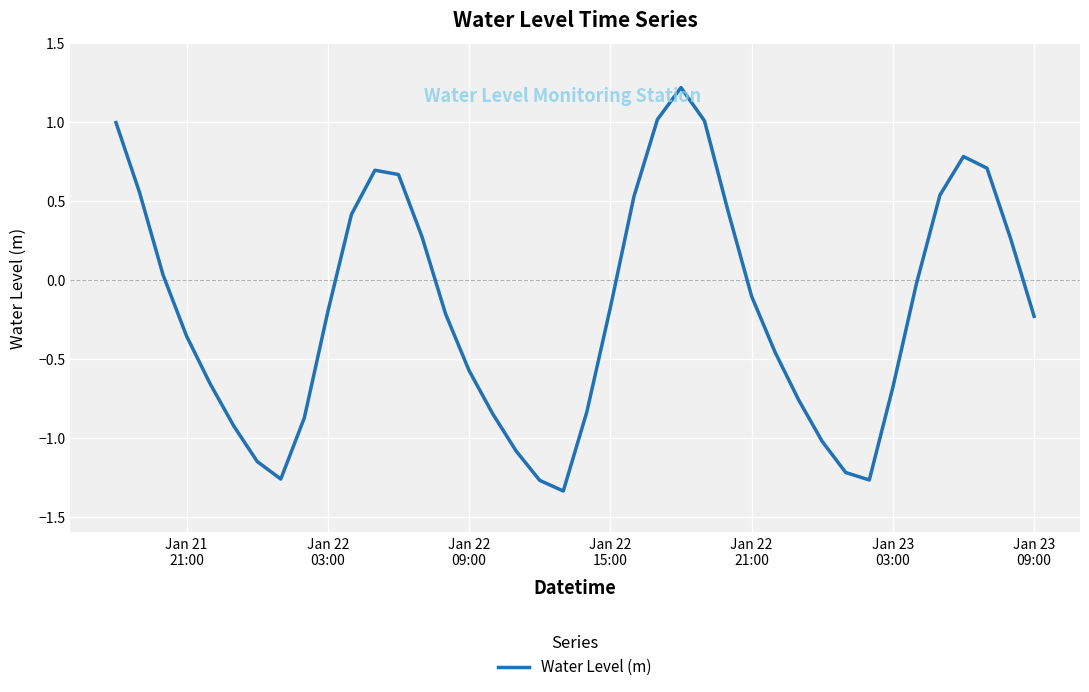

What is the difference between the maximum and minimum values?

2.6